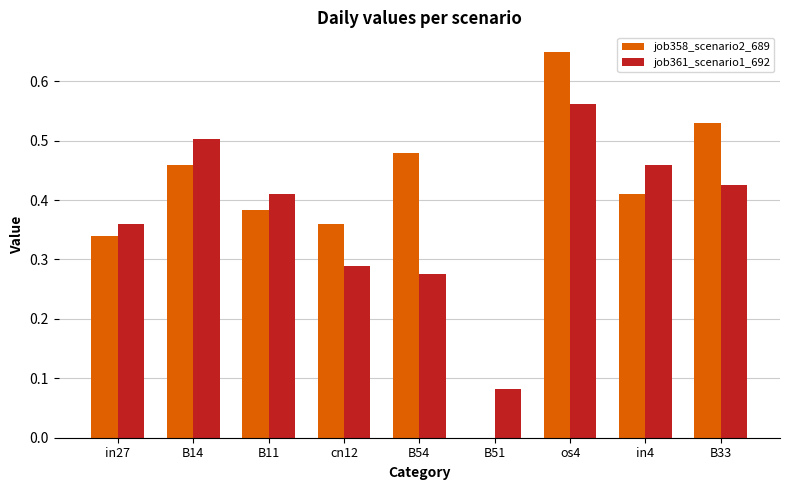

What is the sum of the job358_scenario2_689 values at os4 and cn12?

1.0